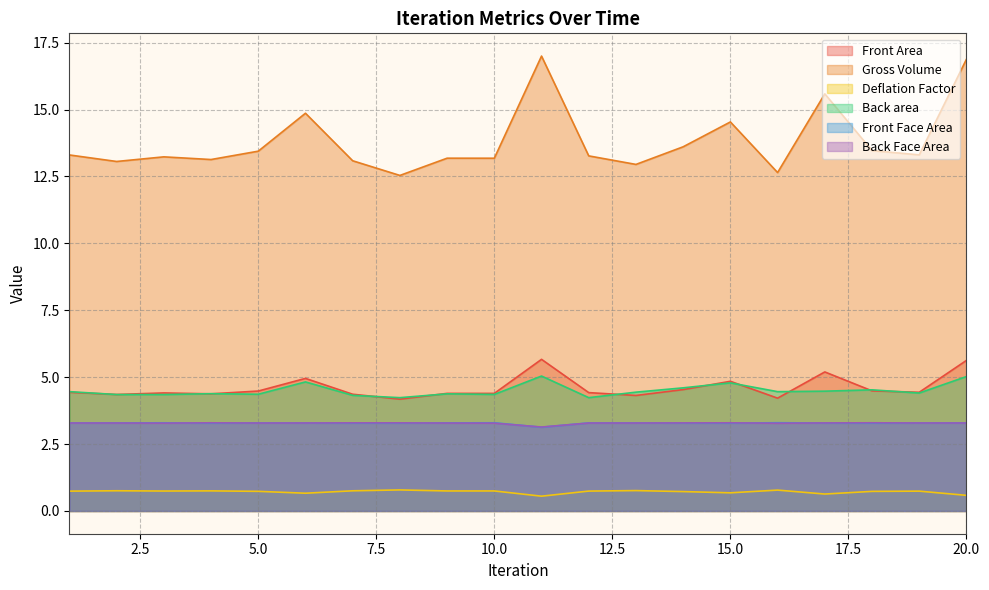

What is the lowest value of the Gross Volume series?

12.5